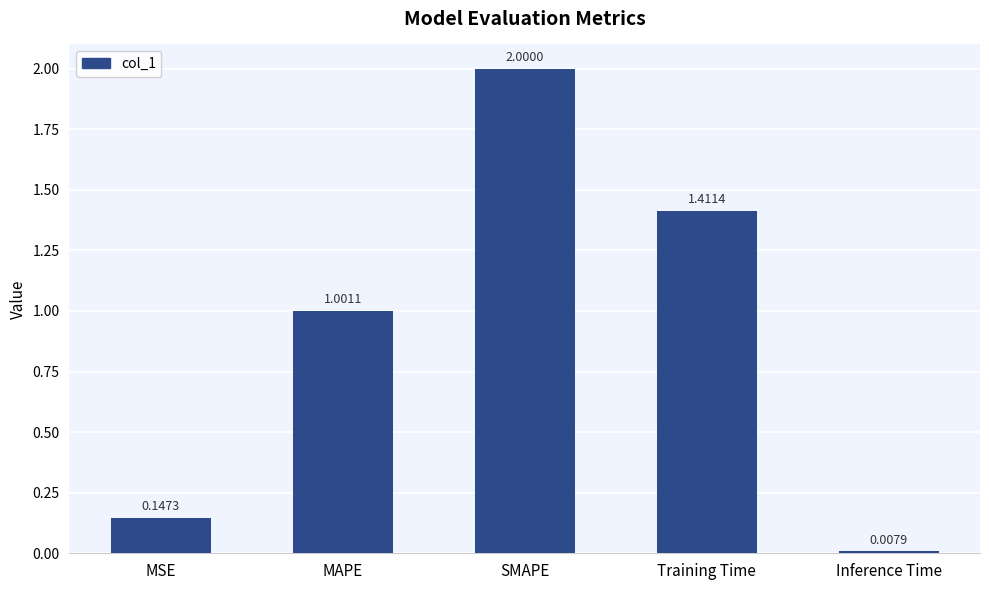

Where is the data nearest to the value 1?

MAPE